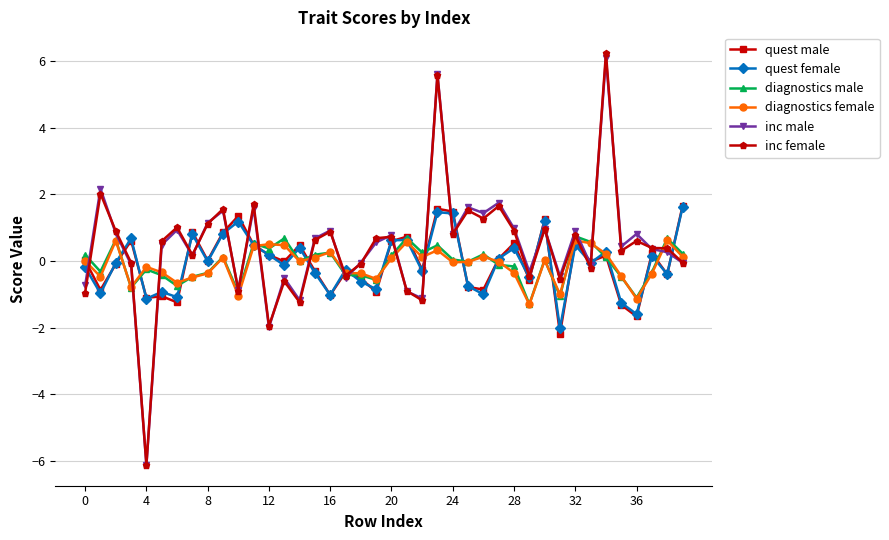

True or false: inc female has more than 0 interior local peaks.

True